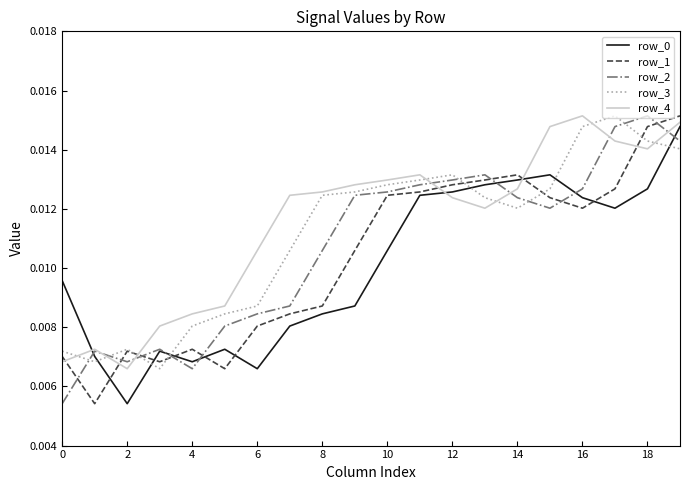

Is this an area chart (filled region under the line)?

No